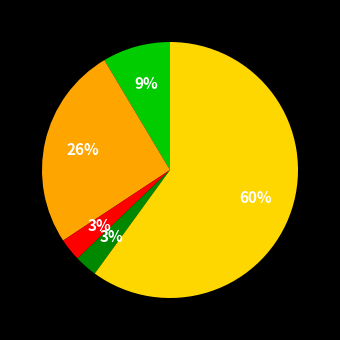

To the nearest percent, what is the average slice percentage?

20%